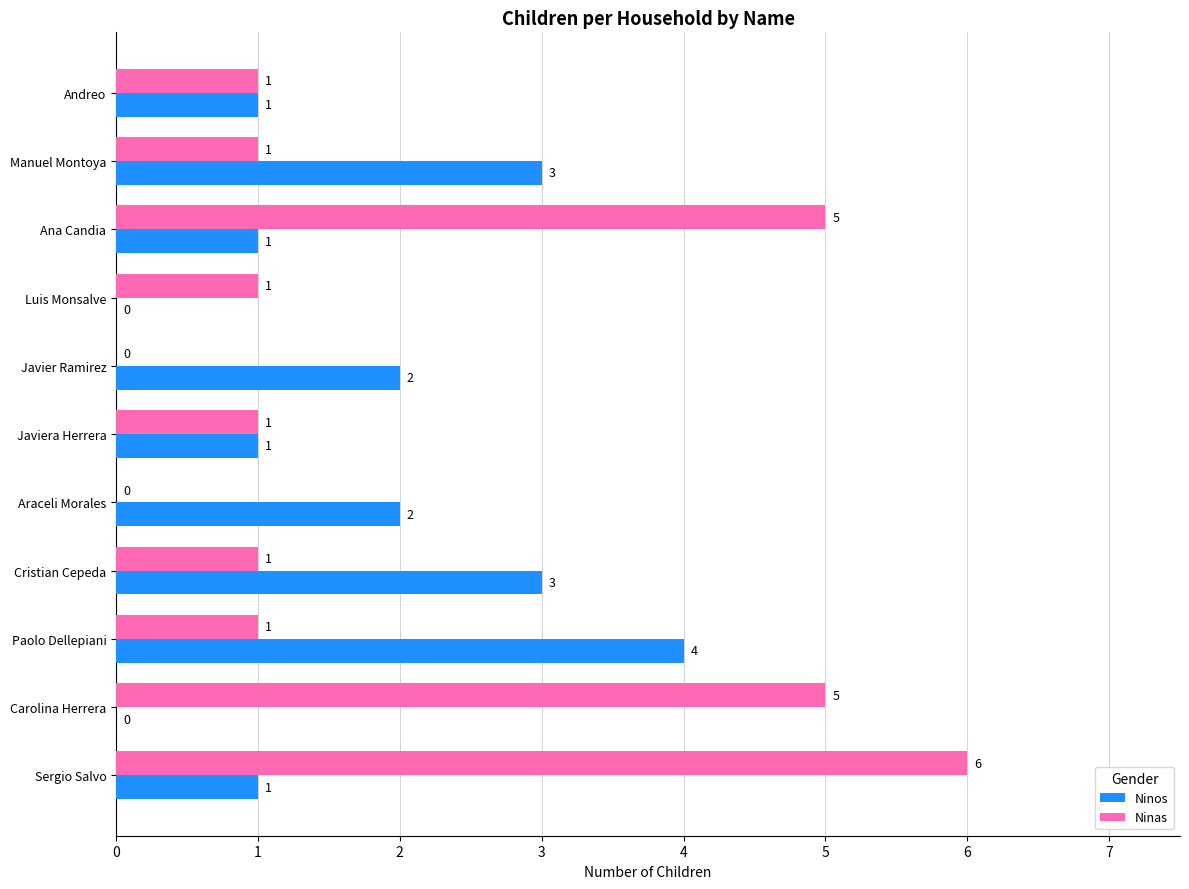

Is it true that Ninas equals 8 at Sergio Salvo?

False